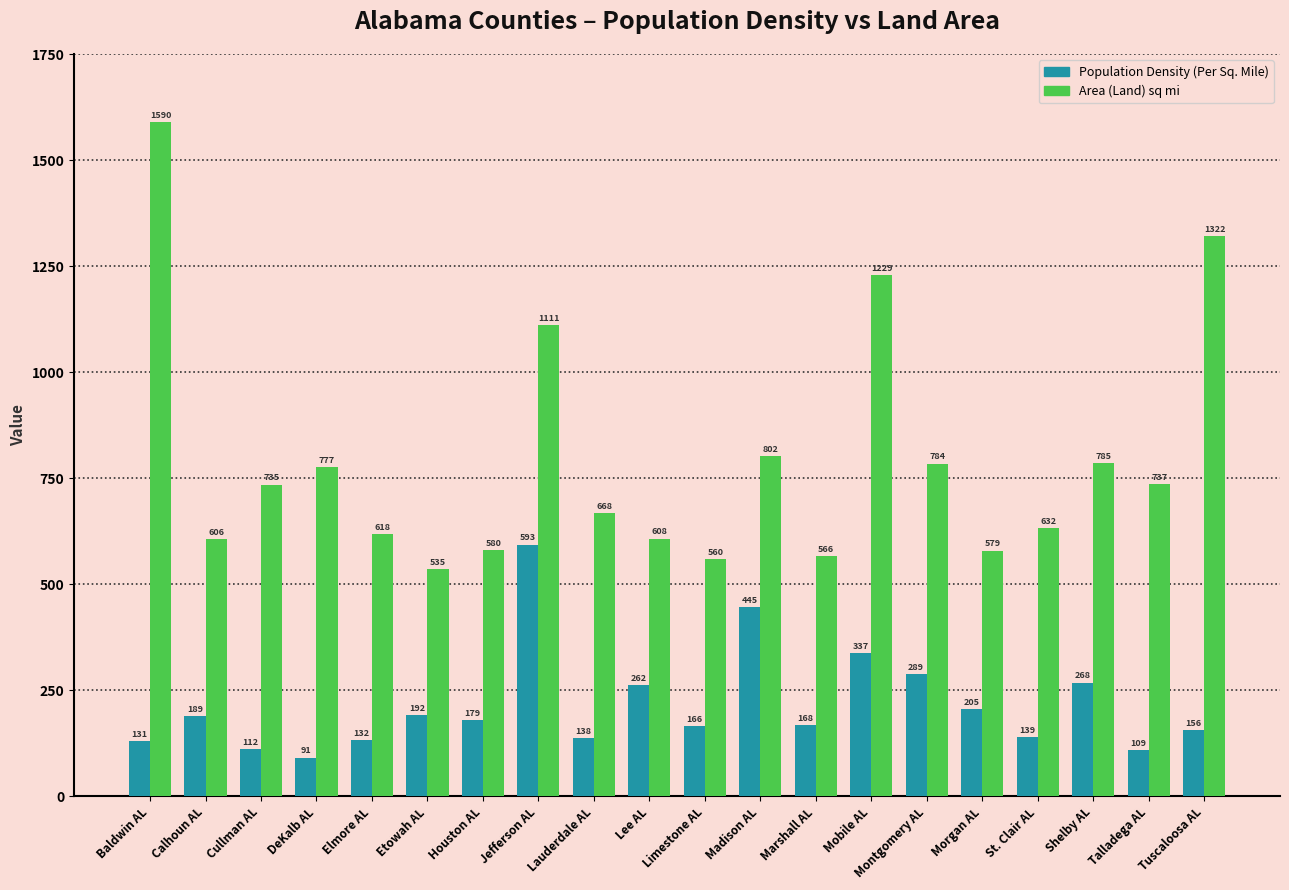

What is the label of the 13th bar from the right?

Jefferson AL